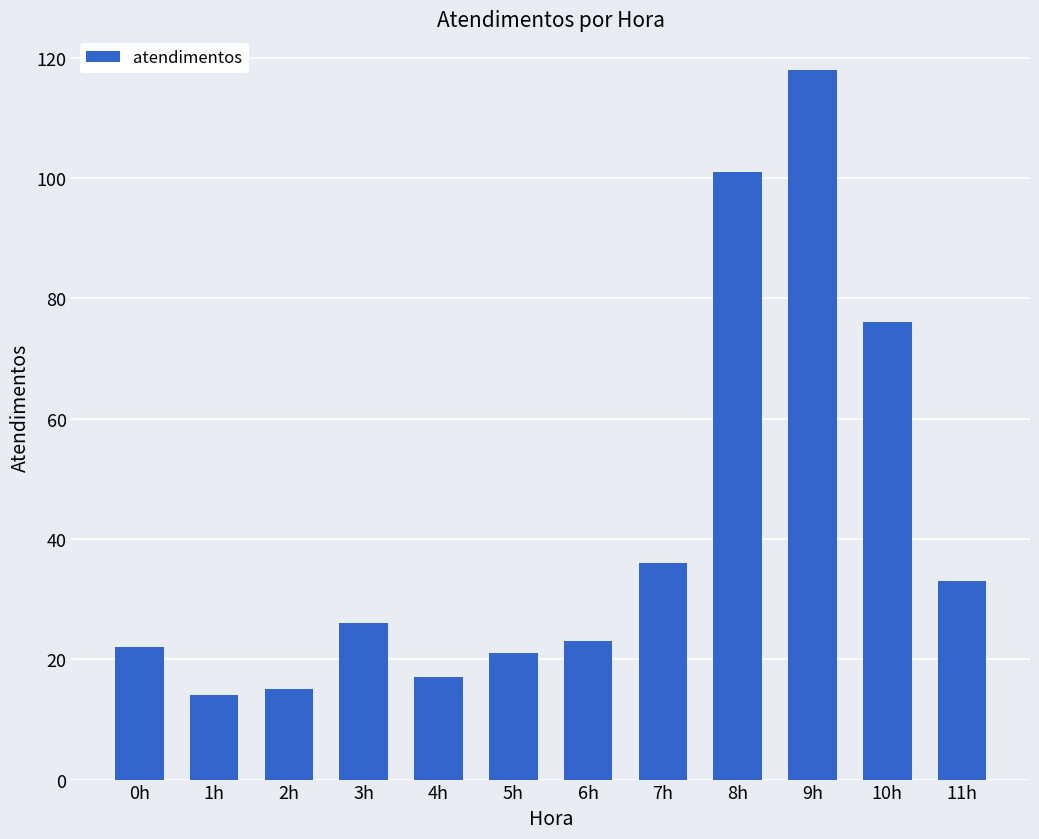

What is the smallest value displayed?

14